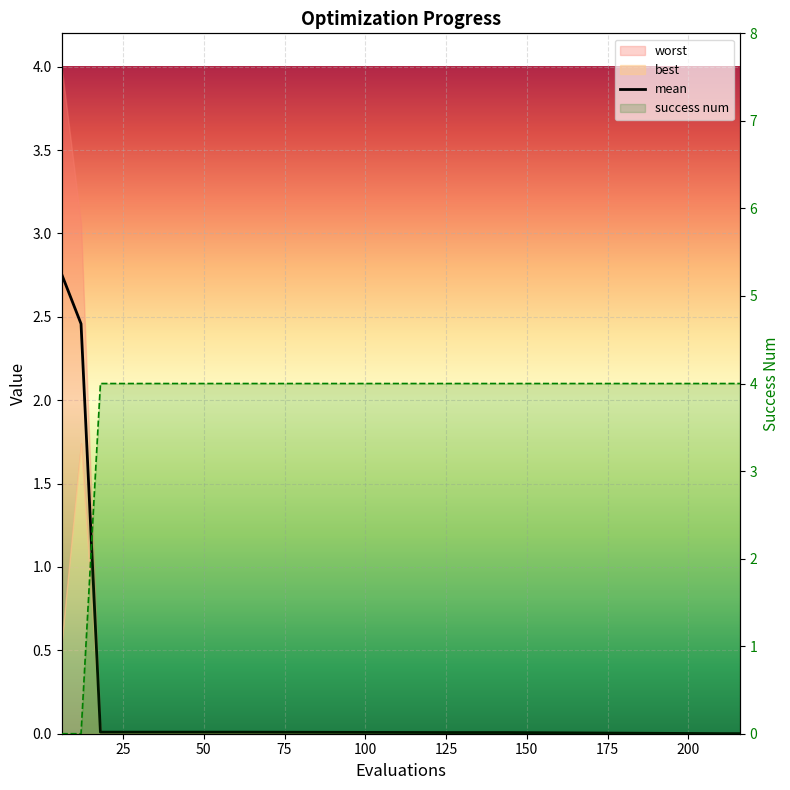

Reading left to right, extract all data points from this chart.

mean: 2.8	2.5	0.0	0.0	0.0	0.0	0.0	0.0	0.0	0.0	0.0	0.0	0.0	0.0	0.0	0.0
success num: 0.0	0.0	4.0	4.0	4.0	4.0	4.0	4.0	4.0	4.0	4.0	4.0	4.0	4.0	4.0	4.0